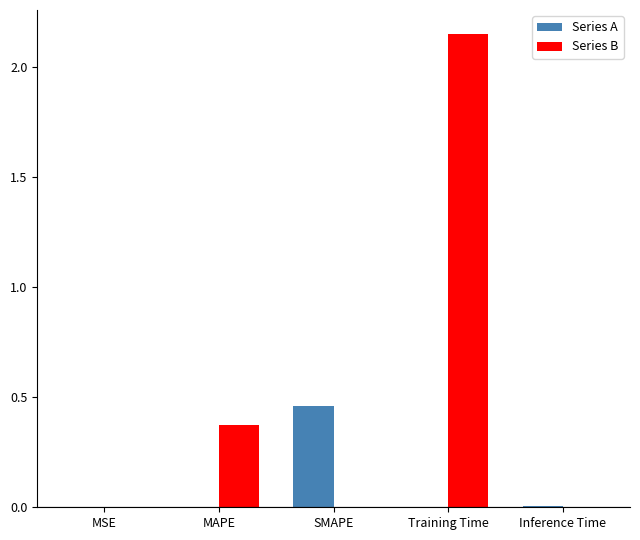

Are the bars horizontal?

No